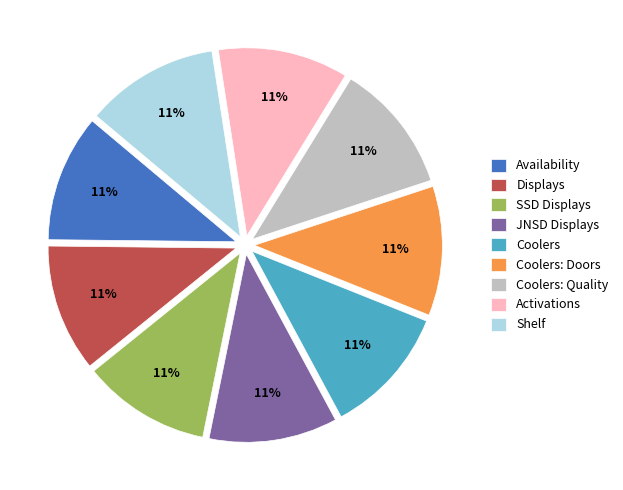

Do Coolers: Quality and Shelf together represent more than half of the pie?

No